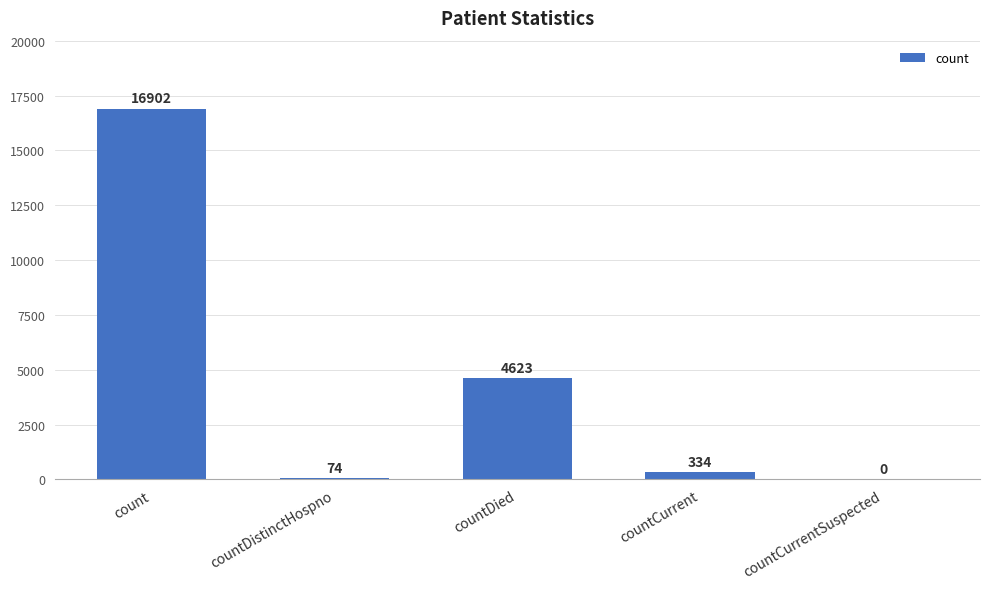

The value at countDied is 4623. True or false?

True